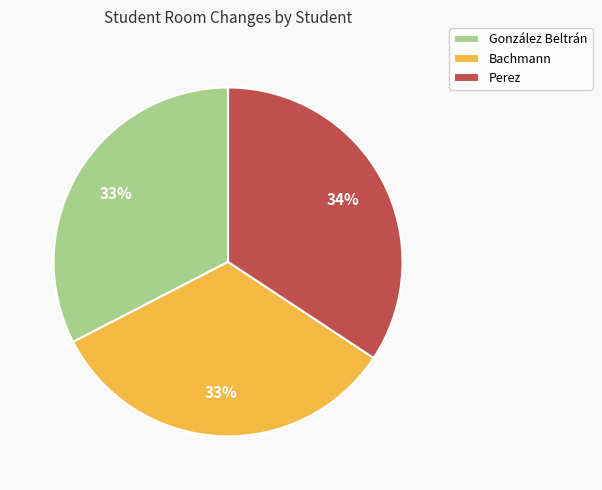

Do Bachmann and González Beltrán together represent more than half of the pie?

Yes